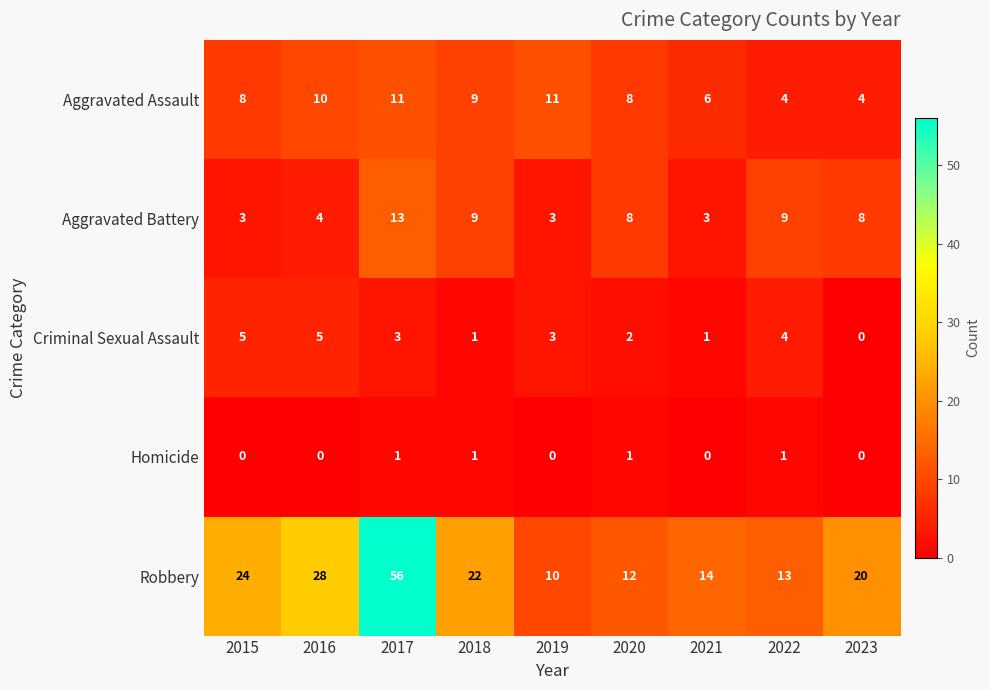

How many values in the Homicide series exceed 0?

4